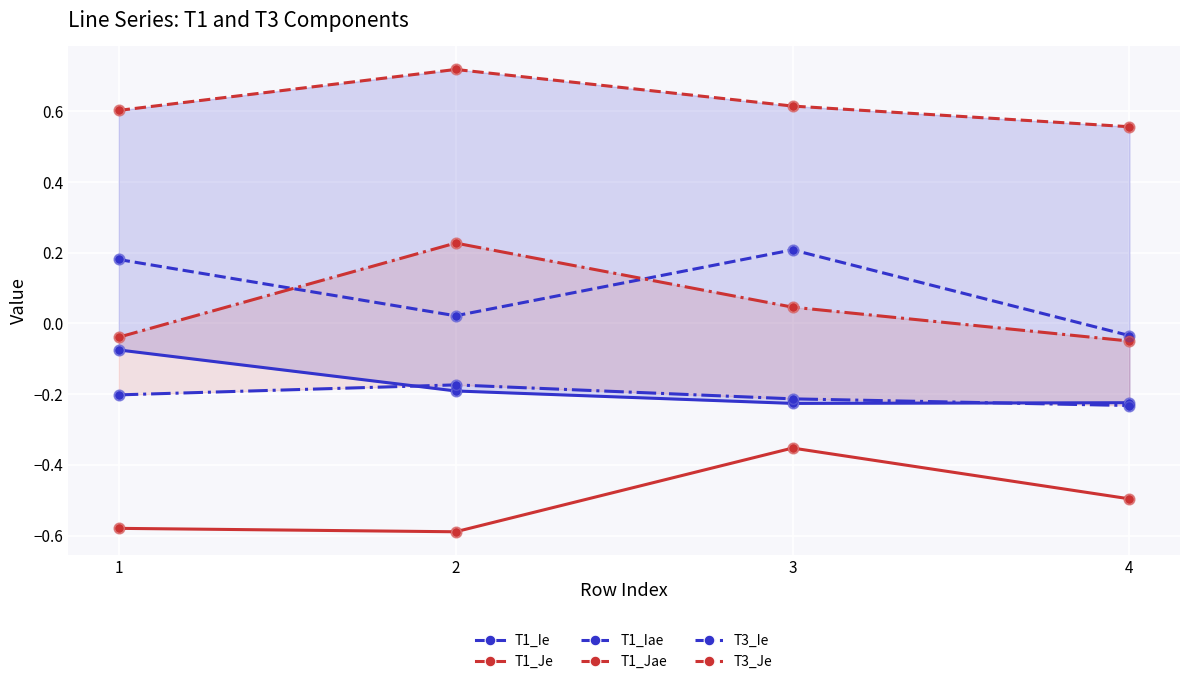

Which series has the widest spread of Y values?

T3_Je